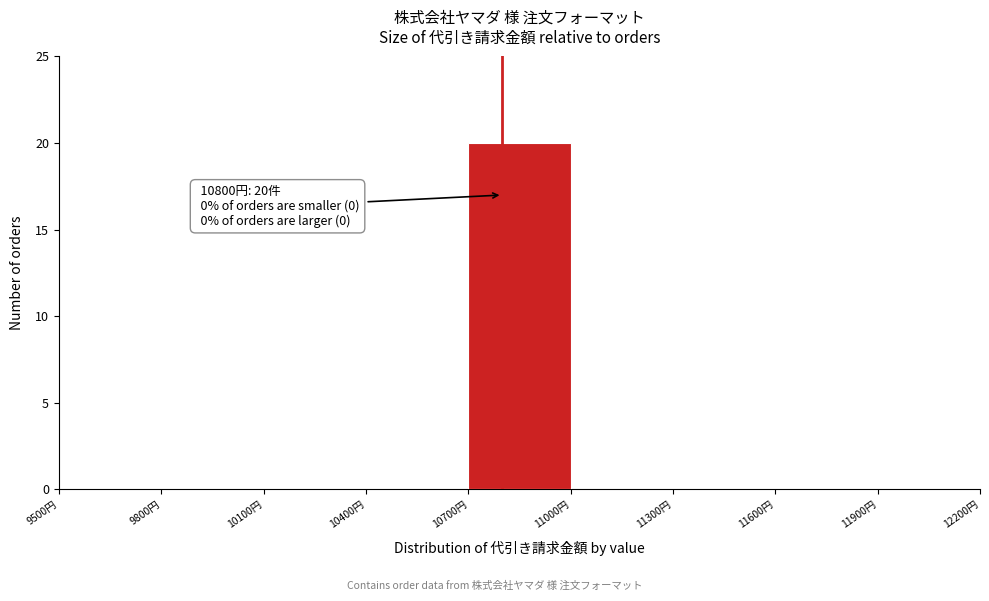

Over which range of the x-axis is the bar tallest?

10700 to 11000